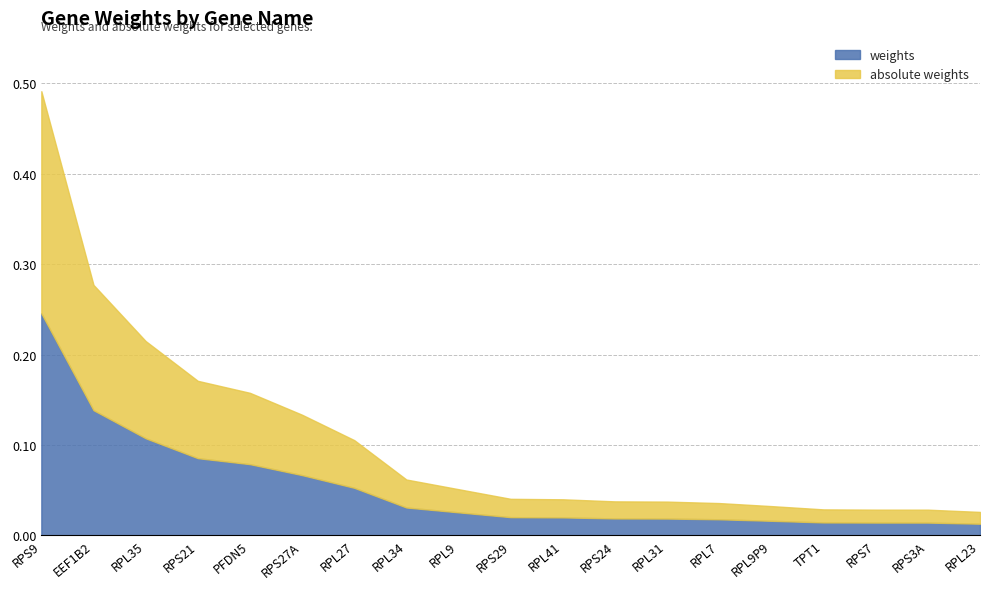

True or false: absolute weights and weights cross at least once.

False